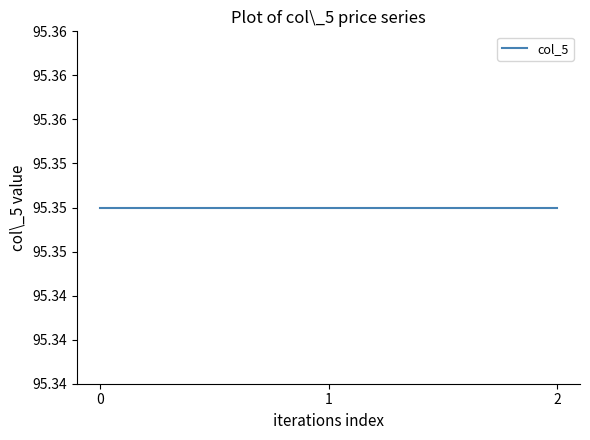

Which series has the largest range (max minus min)?

col_5